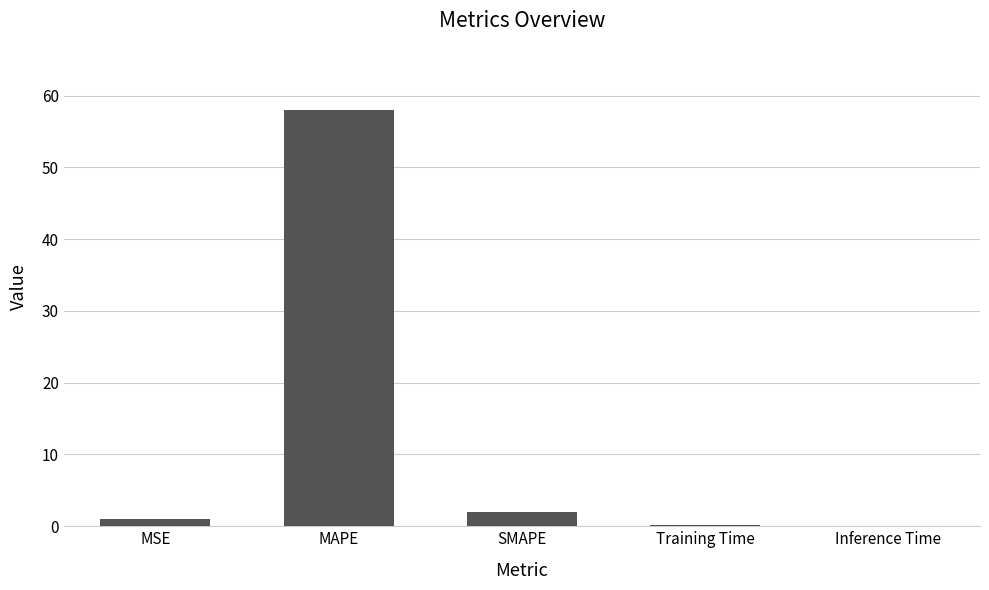

Read the value at SMAPE.

1.9